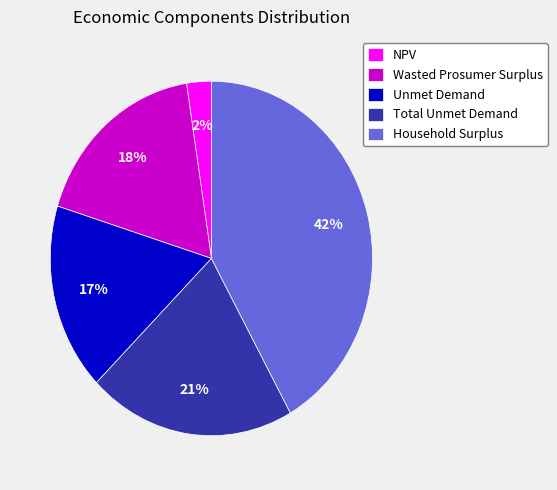

Is there any slice that represents more than half of the pie?

No